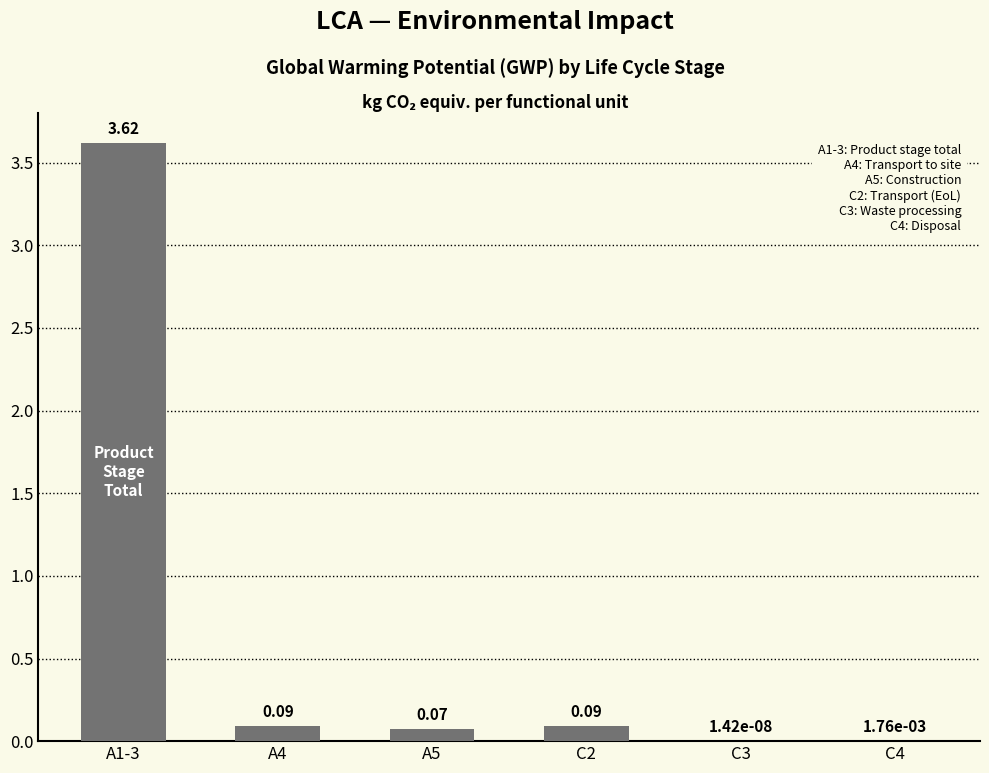

What is the change in value from A1-3 to A4?

-3.5